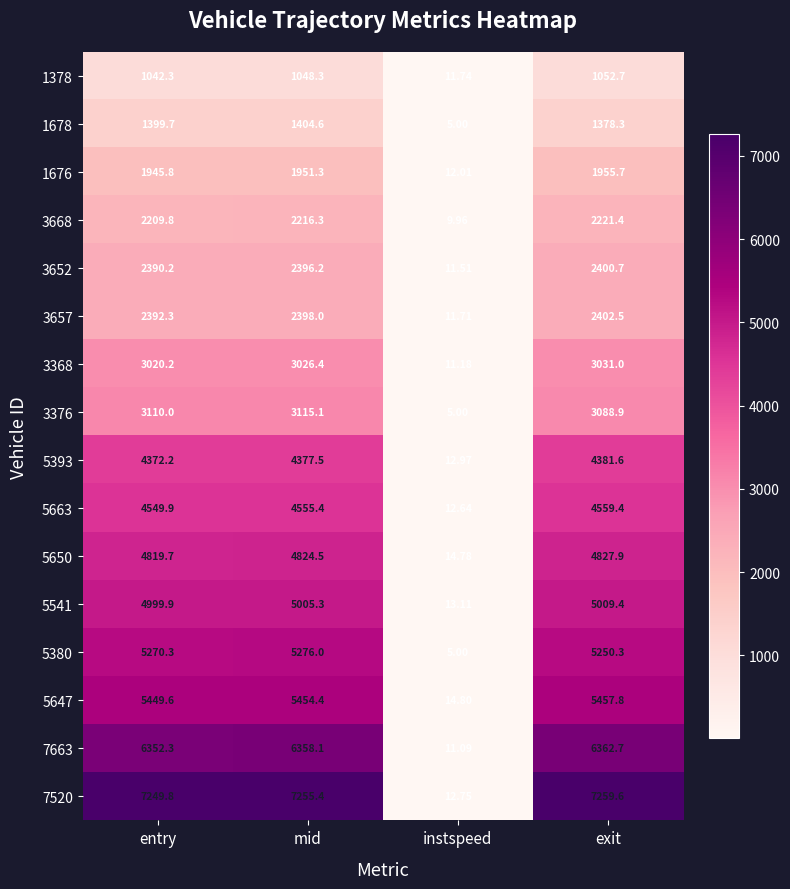

List the labels in order of 3657 value, largest first.

exit, mid, entry, instspeed